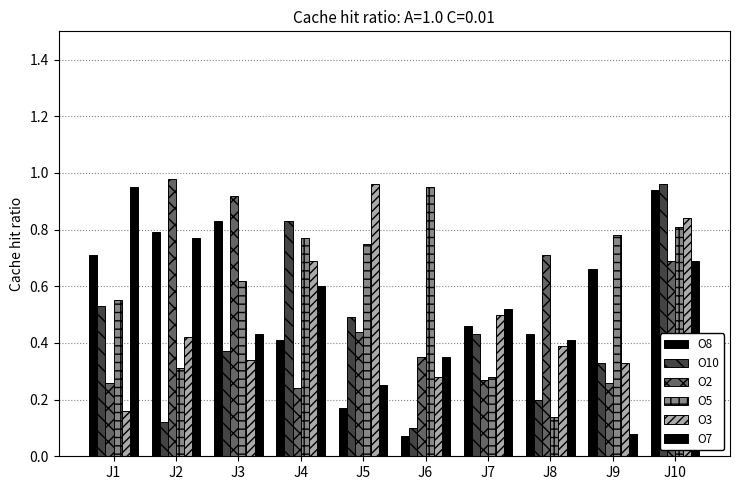

Which series has the largest total across all categories?

O5